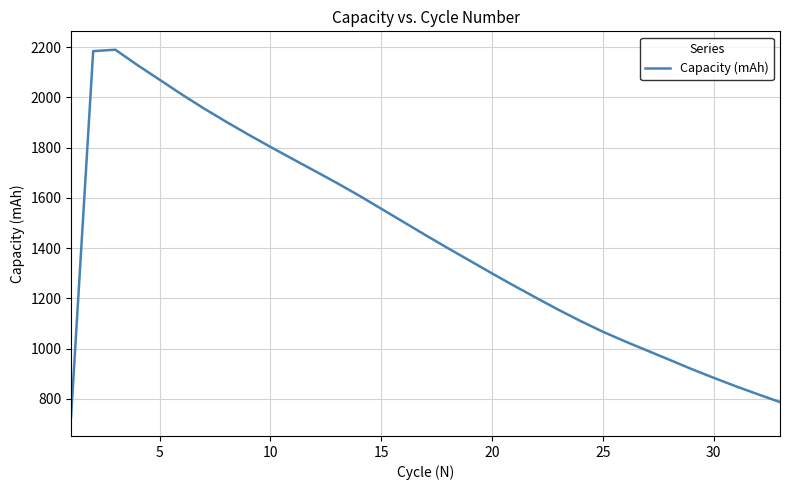

What is the smallest value displayed?

726.0